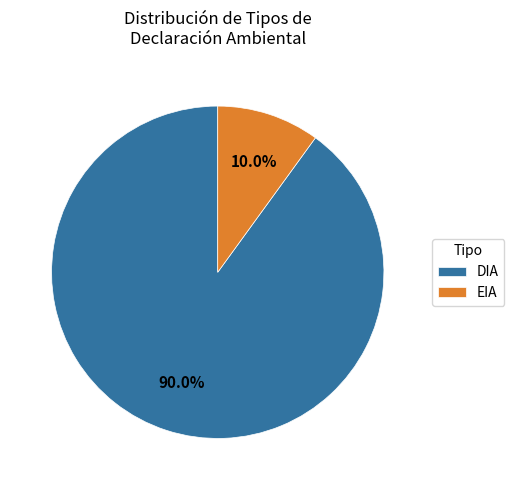

What percentage is NOT represented by EIA?

90.0%